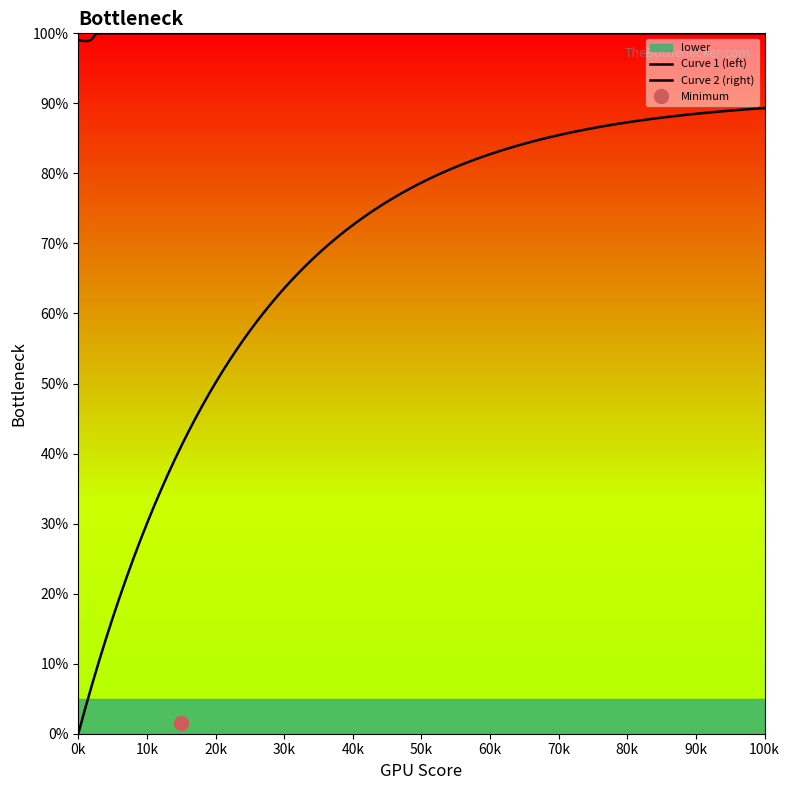

What is the greatest value displayed?

100